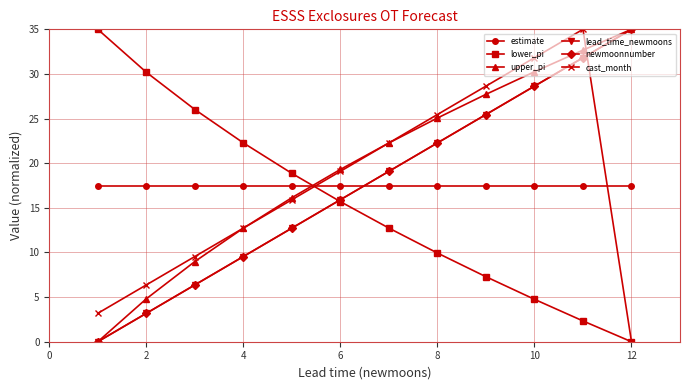

What are all the series names shown in the legend?

estimate, lower_pi, upper_pi, lead_time_newmoons, newmoonnumber, cast_month